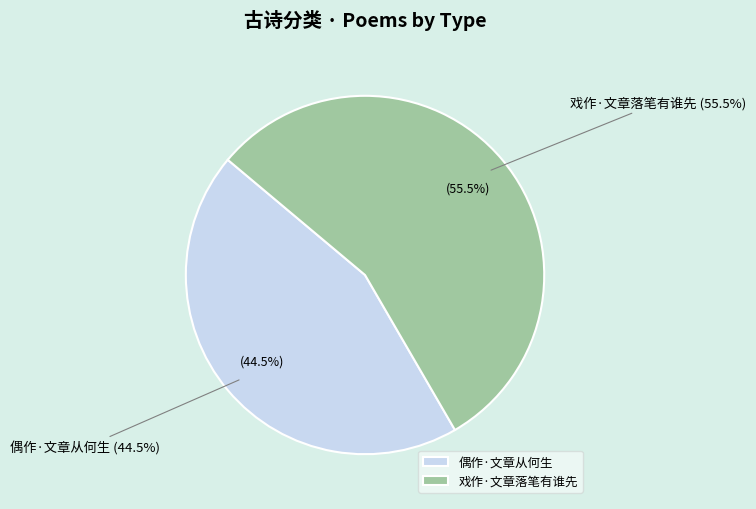

Does 偶作·文章从何生 represent more than half of the total?

No